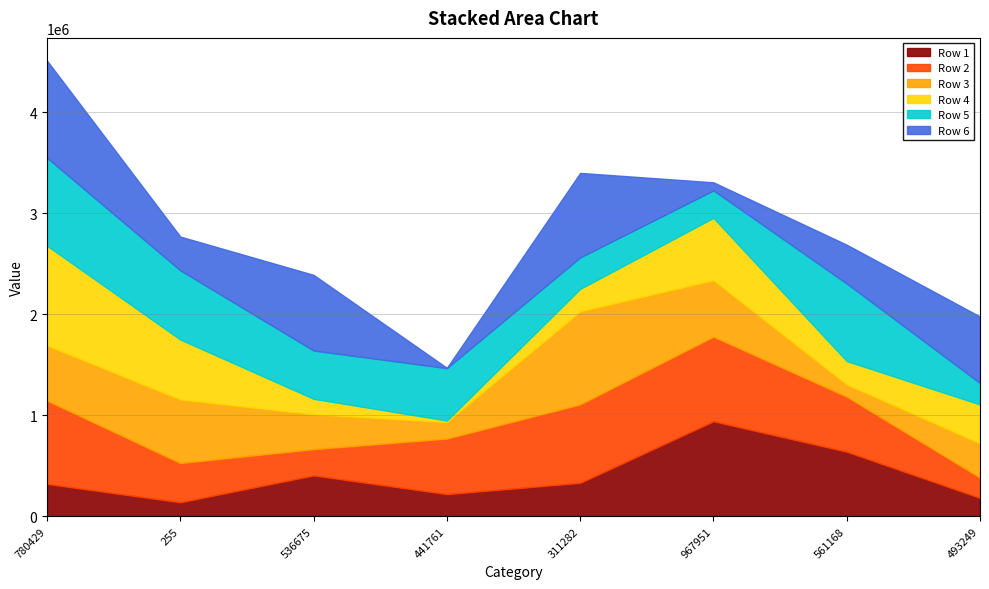

What is the total value across all series at 311282?

3397594